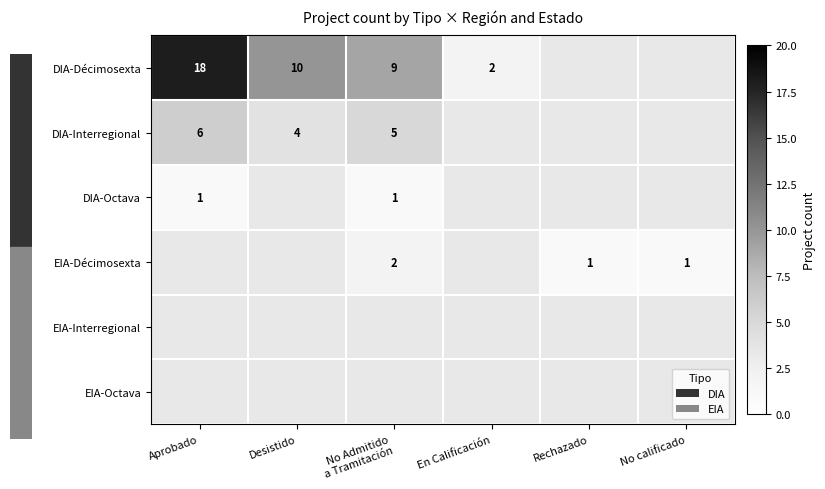

True or false: DIA-Décimosexta has a value of 27.5 at Aprobado.

False